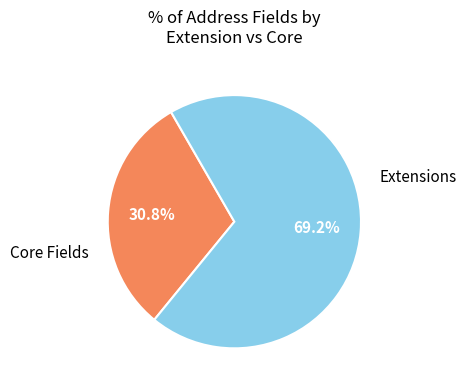

Is there any slice that represents more than half of the pie?

Yes